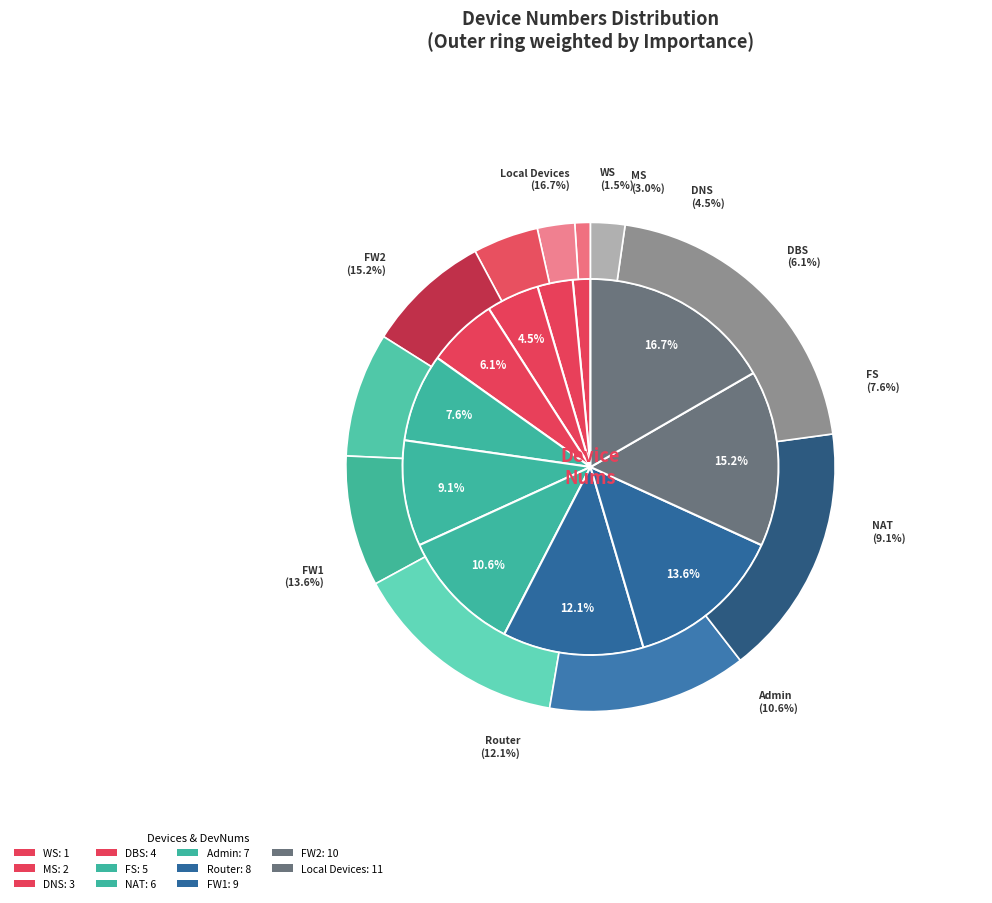

How many segments does this pie chart have?

11